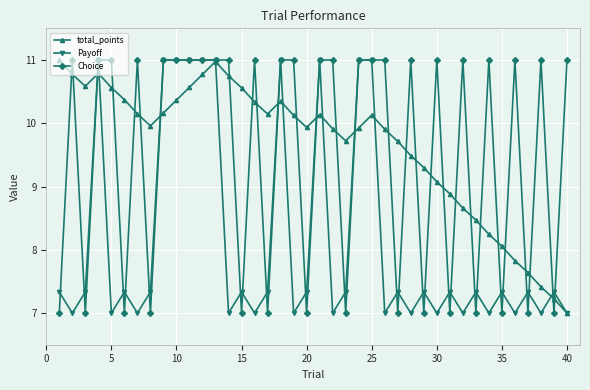

What is the minimum value shown in the chart?

7.0